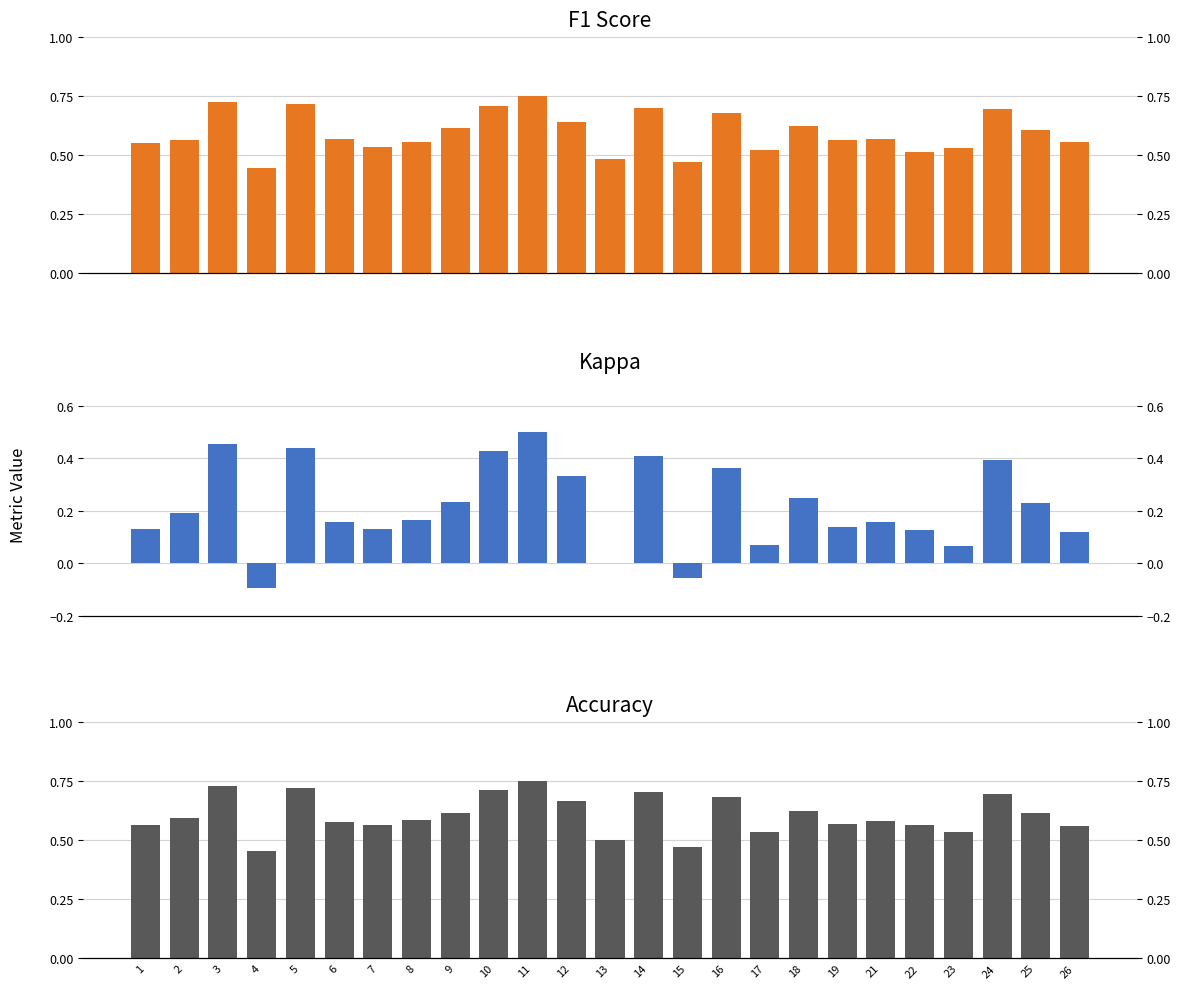

Between 6 and 10, which series saw the biggest shift?

kappa